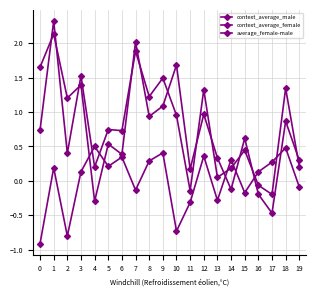

What is the greatest value displayed?

2.3